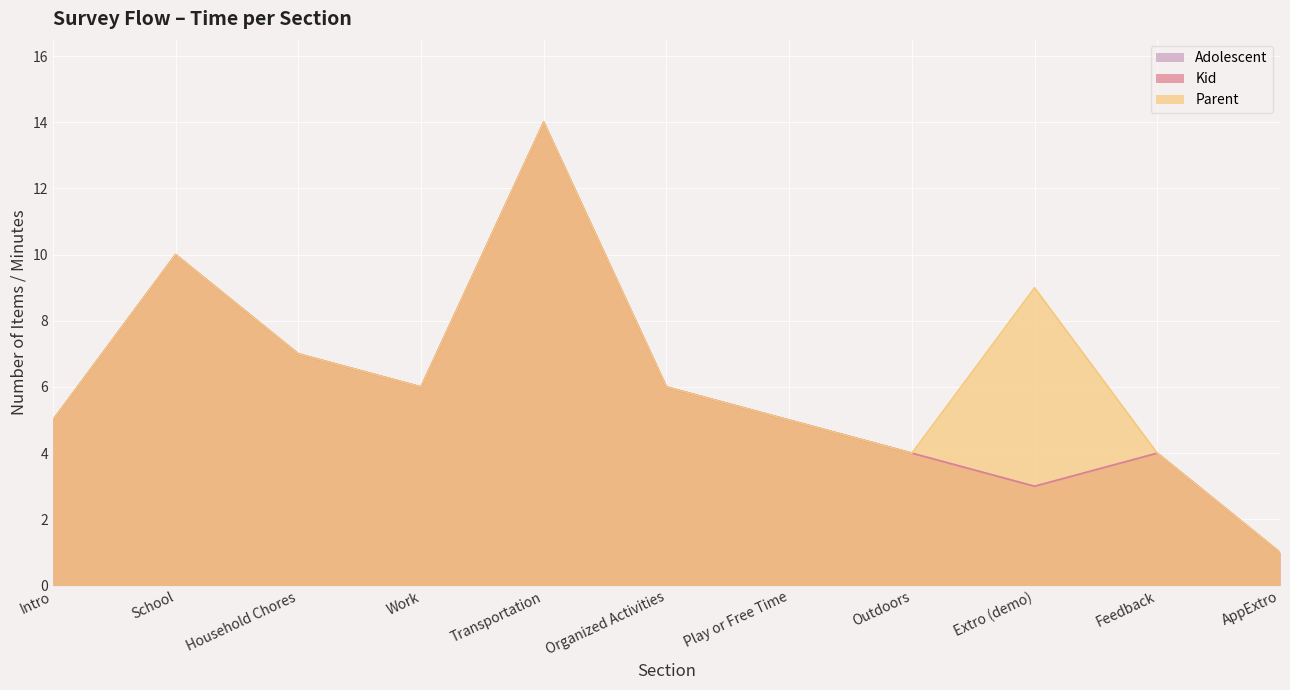

Which category has the highest value in the Parent series?

Transportation